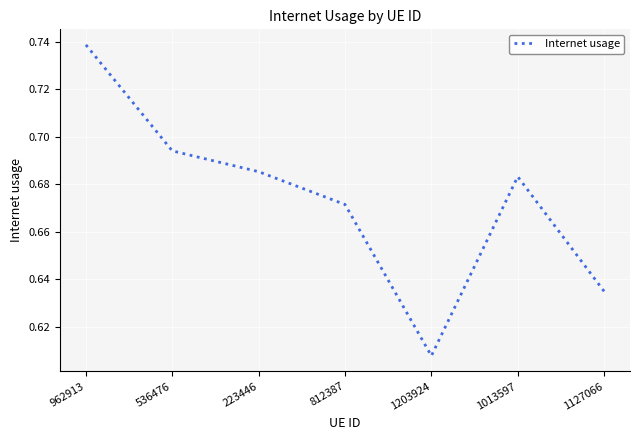

Is it true that the value at 962913 is 0.3?

False